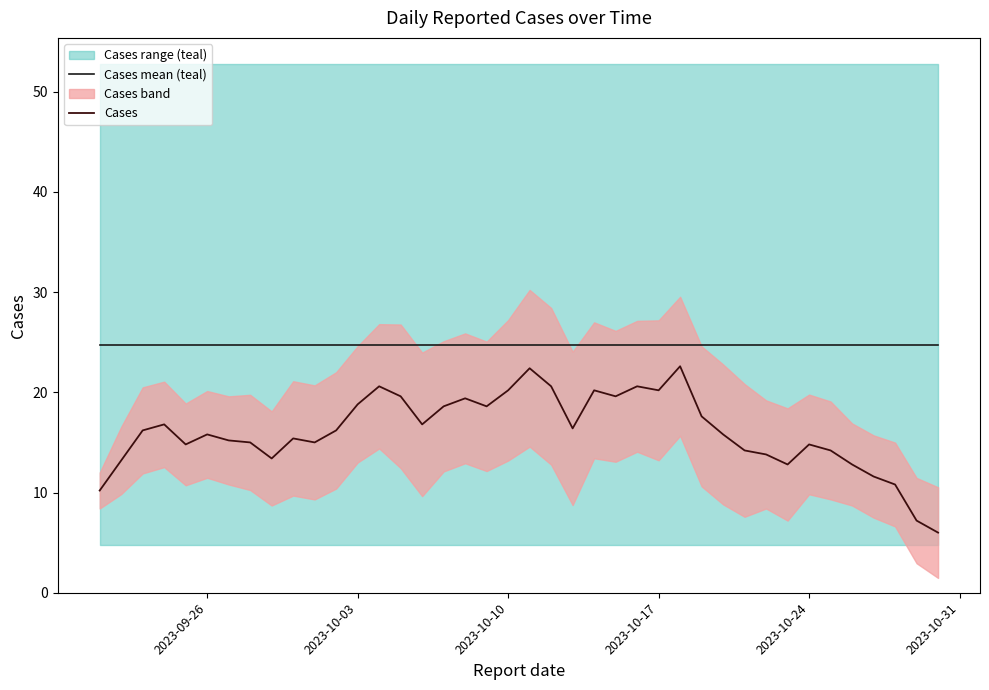

True or false: Cases has a value of 10.7 at 2023-10-10.

False